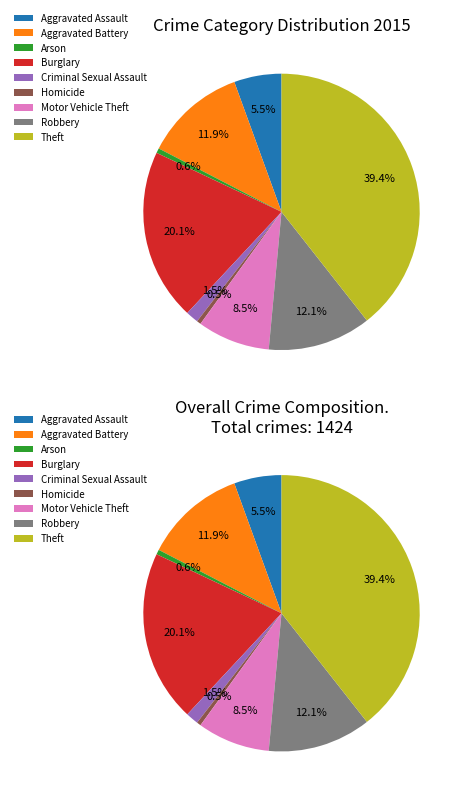

Is there a majority slice in this chart?

No